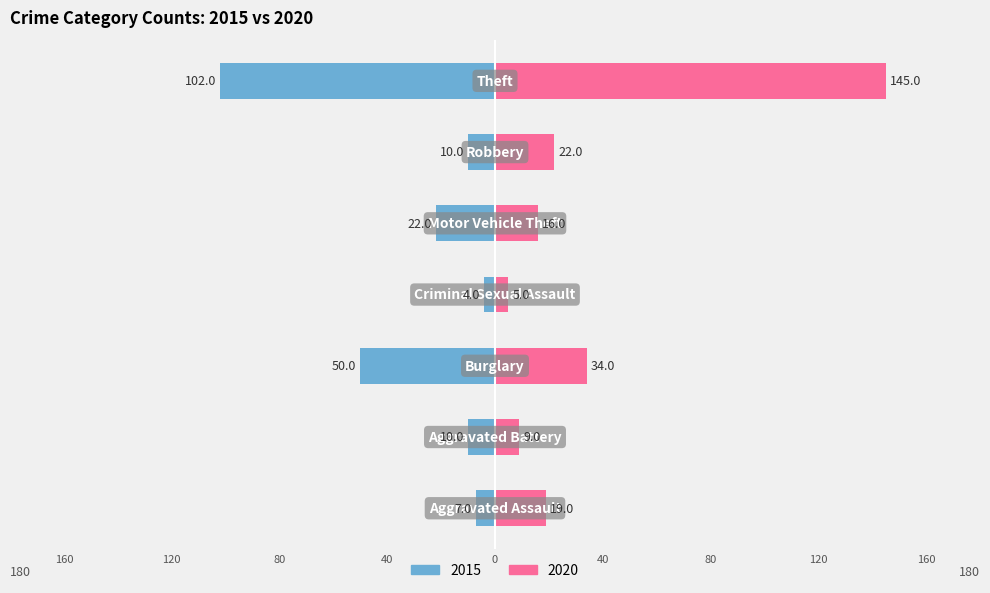

Reading left to right, list all the values displayed in this chart.

2015: -7	-10	-50	-4	-22	-10	-102
2020: 19	9	34	5	16	22	145